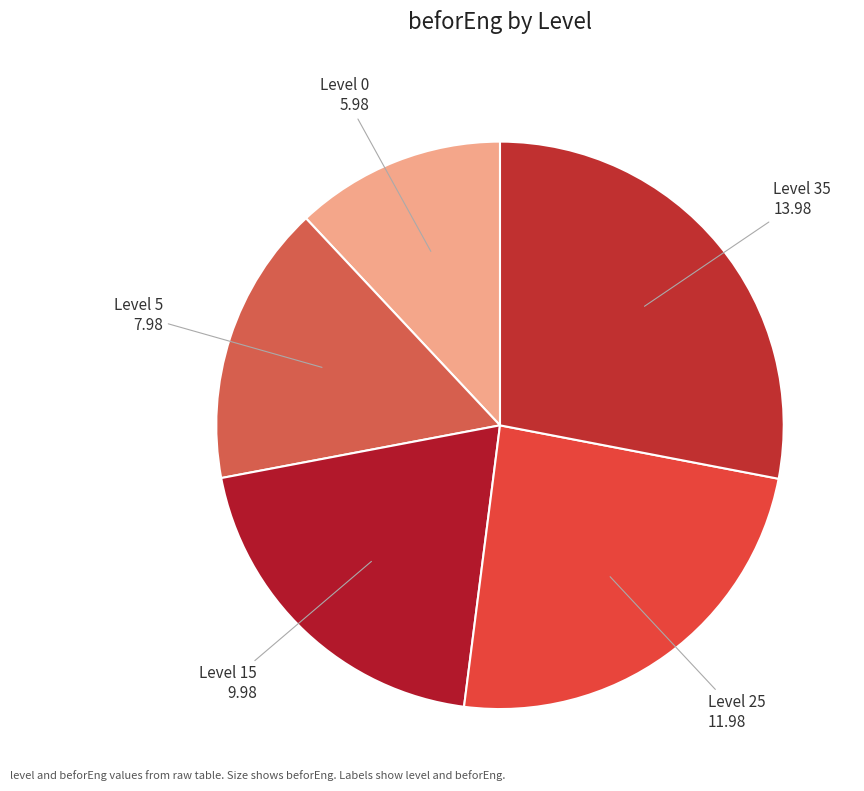

Rank the categories by value from lowest to highest.

0, 5, 15, 25, 35